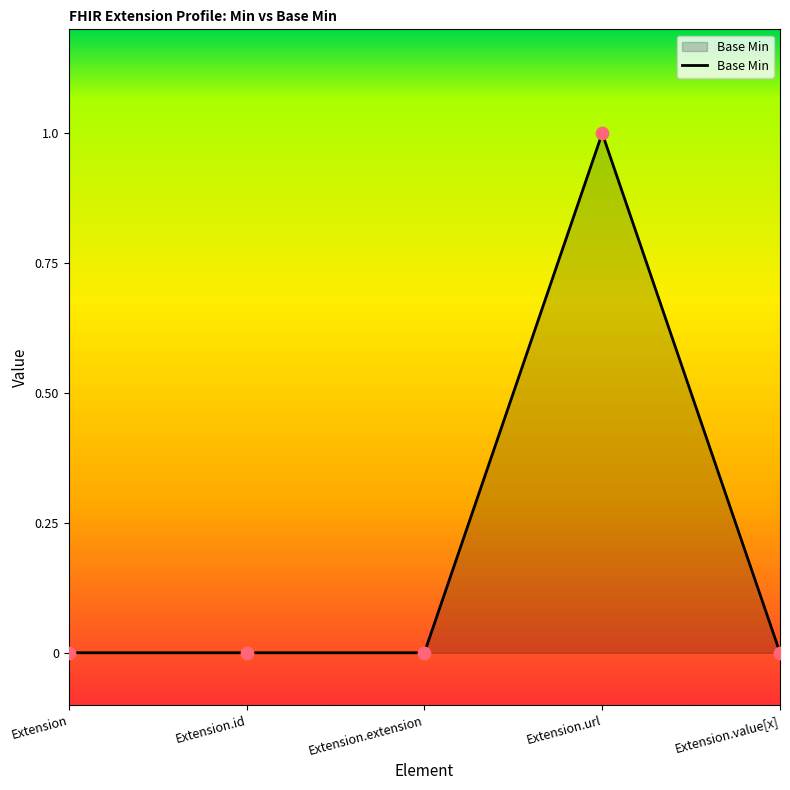

Between Extension and Extension.url, which is larger?

Extension.url